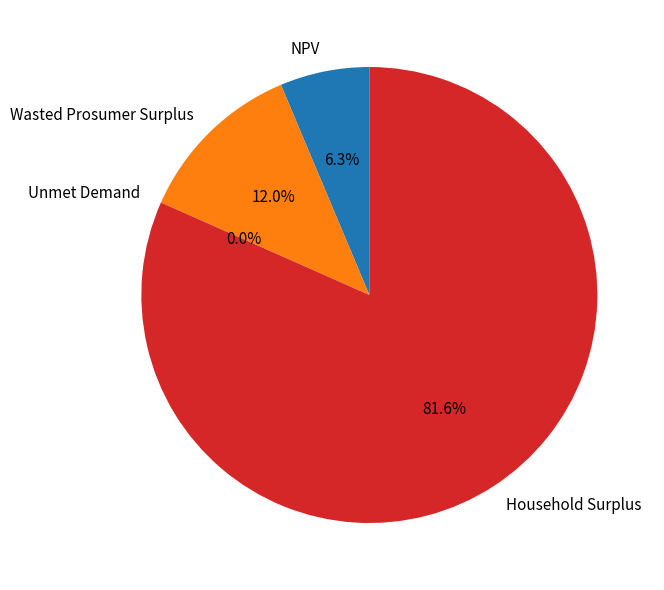

Is the sum of NPV and Household Surplus greater than half?

Yes